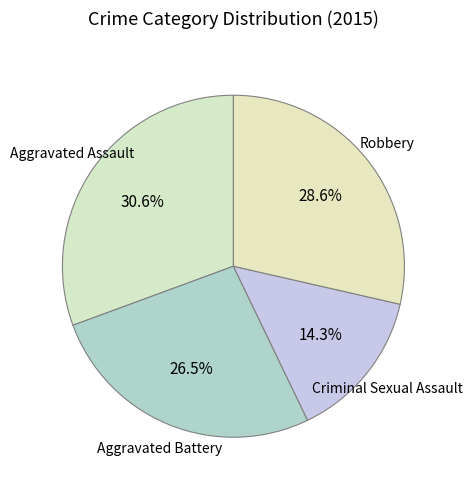

What is the smallest slice in the pie chart?

Criminal Sexual Assault